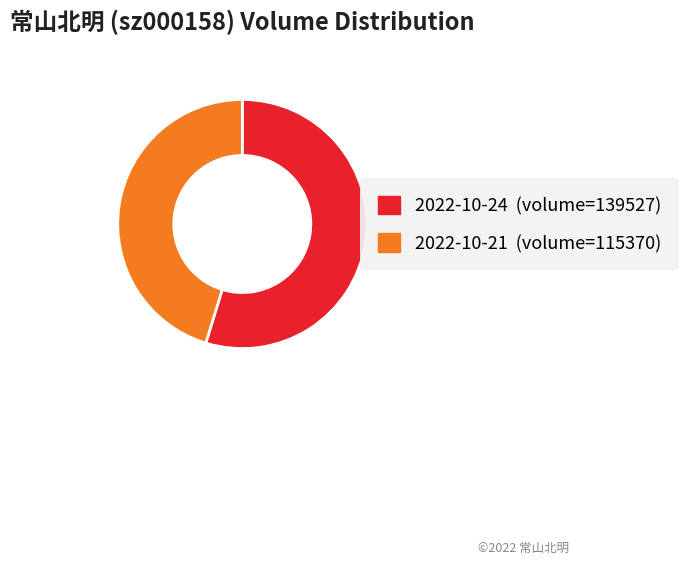

Is there a majority slice in this chart?

Yes